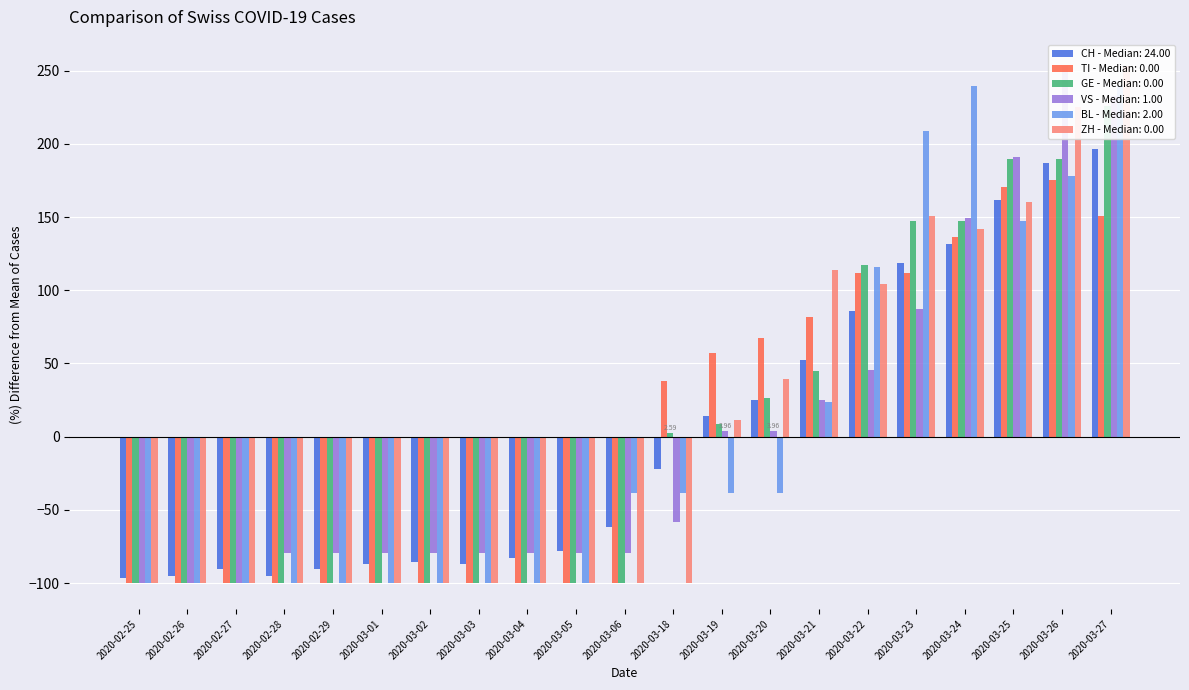

At which label does CH reach its peak?

2020-03-27